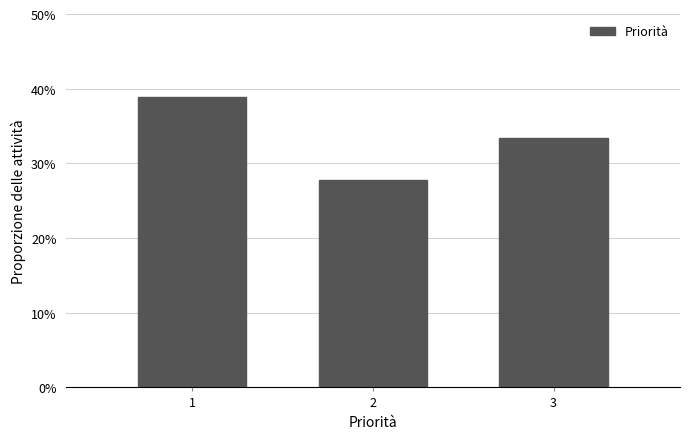

Reading left to right, list every bar in this chart as the range it spans on the x-axis followed by its height. The values are not printed on the chart, so give them approximately, as read against the axis.

0.5 to 1.5: 39
1.5 to 2.5: 28
2.5 to 3.5: 33